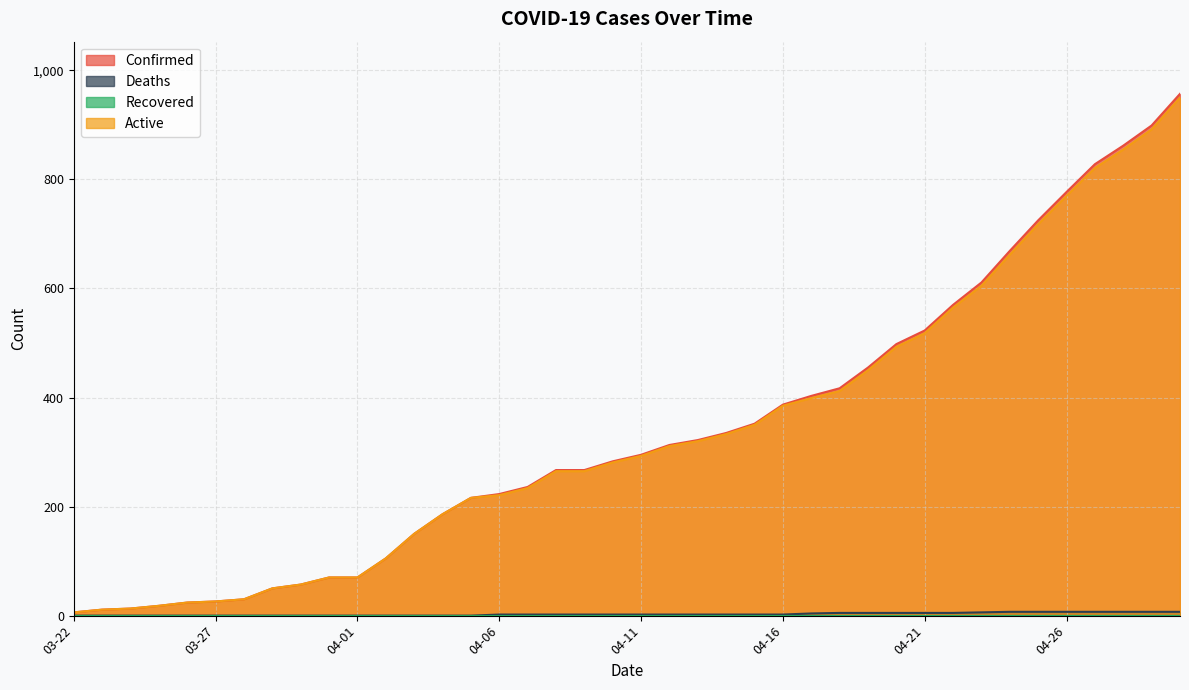

Which category has the highest value in the Active series?

04-30